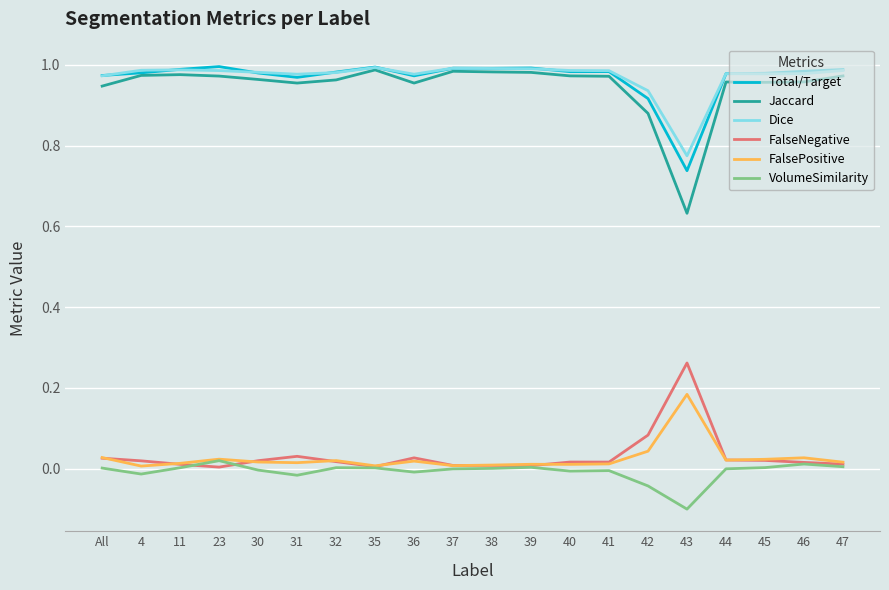

True or false: Jaccard and FalsePositive intersect in this chart.

False